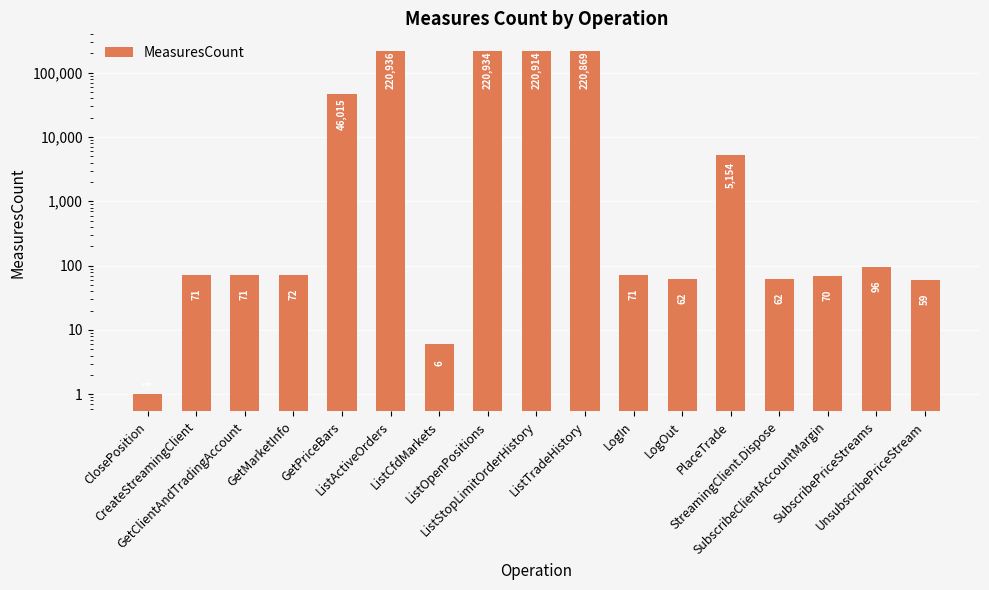

What is the difference between the values at SubscribeClientAccountMargin and StreamingClient.Dispose?

8